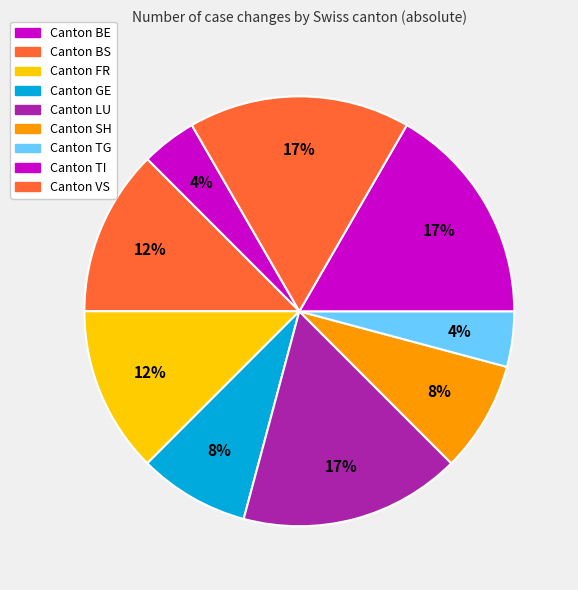

How many segments does this pie chart have?

9